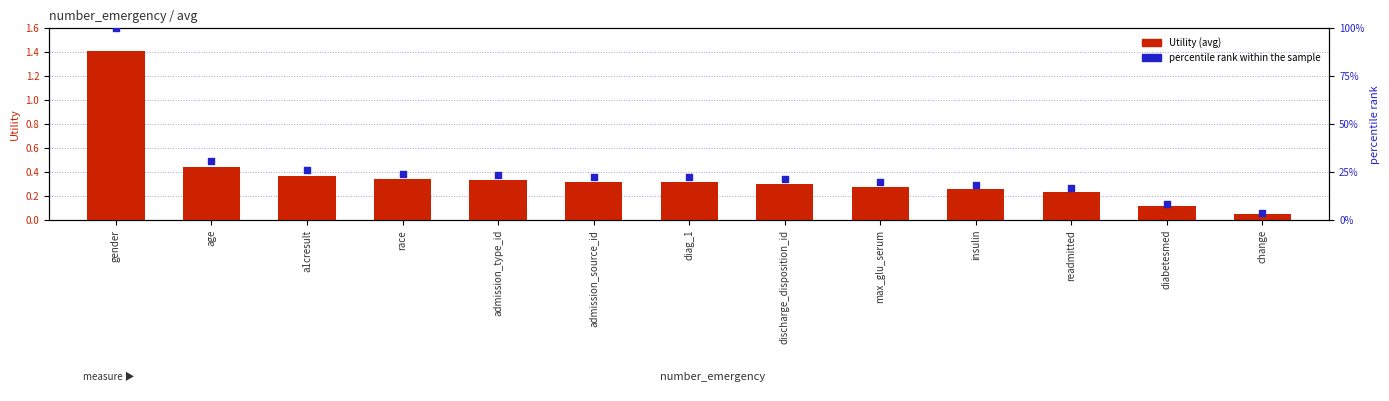

Is the value of percentile rank within the sample at admission_source_id greater than the value of Utility (avg) at a1cresult?

Yes